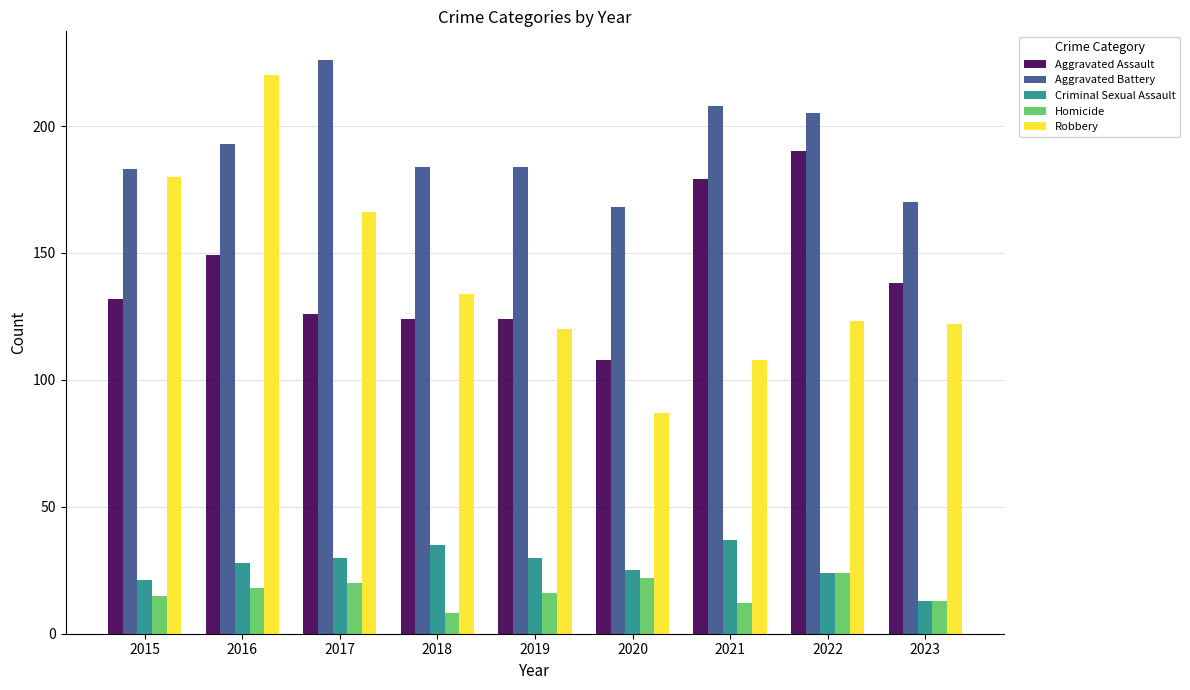

Reading left to right, list all the values displayed in this chart.

Aggravated Assault: 132	149	126	124	124	108	179	190	138
Aggravated Battery: 183	193	226	184	184	168	208	205	170
Criminal Sexual Assault: 21	28	30	35	30	25	37	24	13
Homicide: 15	18	20	8	16	22	12	24	13
Robbery: 180	220	166	134	120	87	108	123	122